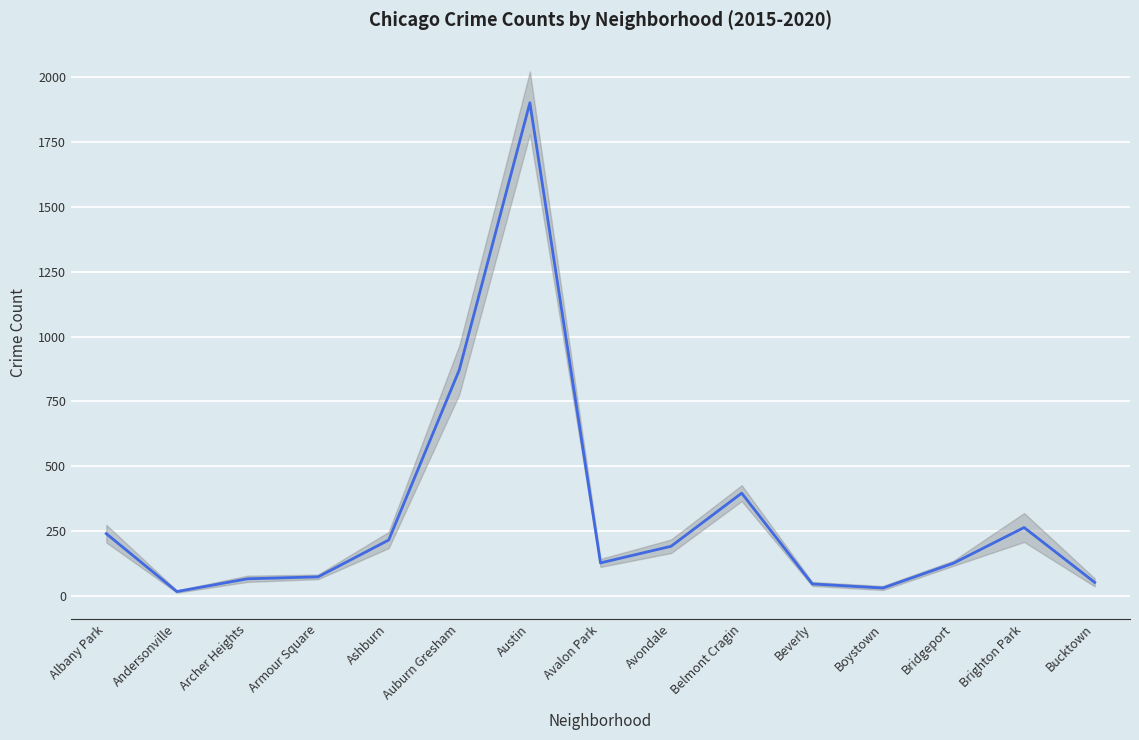

Reading right to left, list all the values displayed in this chart.

Bucktown=52.2	Brighton Park=263.8	Bridgeport=126.2	Boystown=30.5	Beverly=46.2	Belmont Cragin=396.3	Avondale=191.5	Avalon Park=127.3	Austin=1902.0	Auburn Gresham=871.7	Ashburn=215.5	Armour Square=73.5	Archer Heights=66.0	Andersonville=16.8	Albany Park=240.2